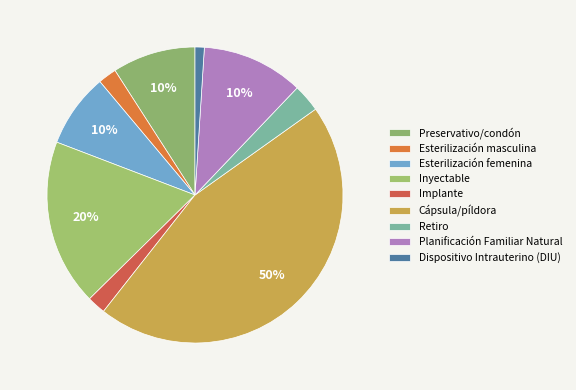

What percentage is the Implante slice, to the nearest percent?

2%